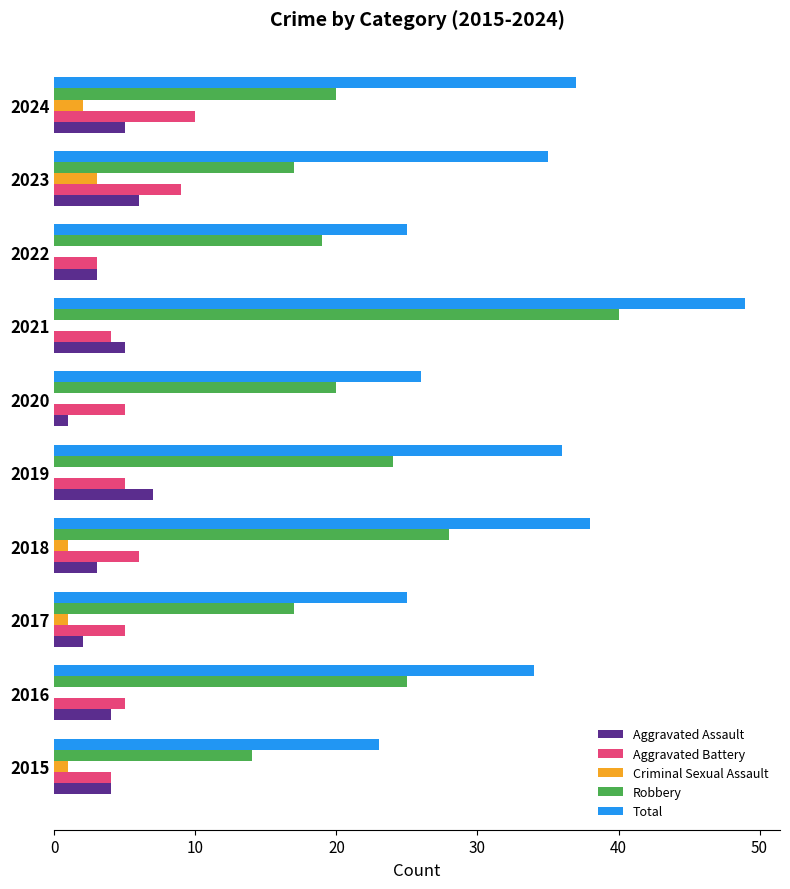

Which category has the highest value across all series?

2021